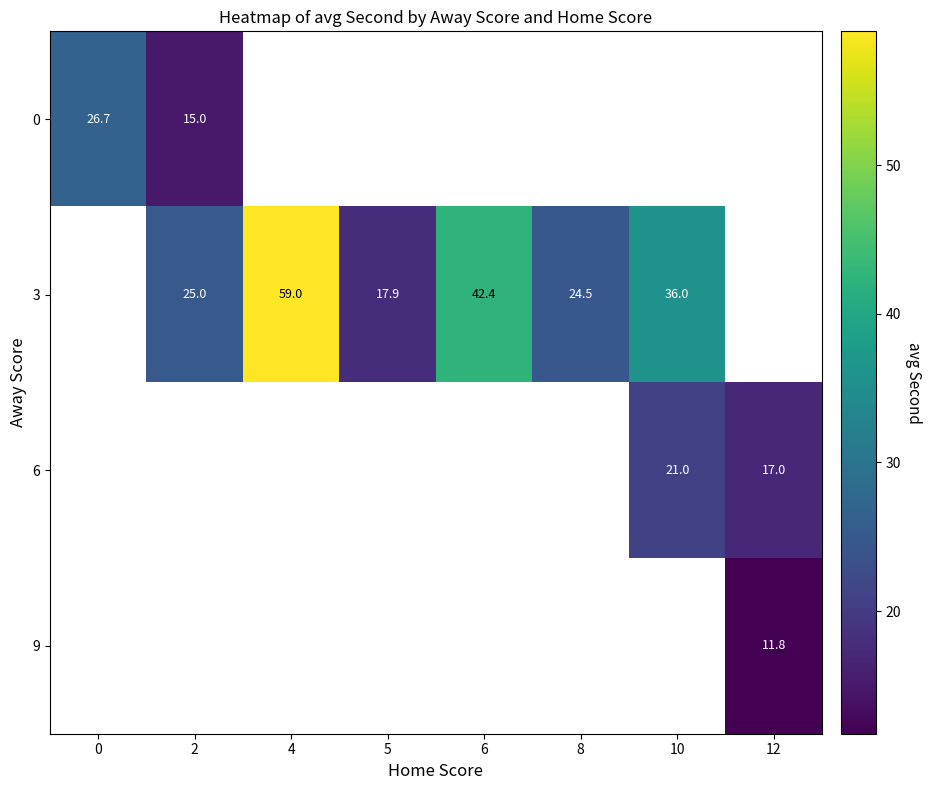

The value of row_2 at 12 is 6.2. True or false?

False